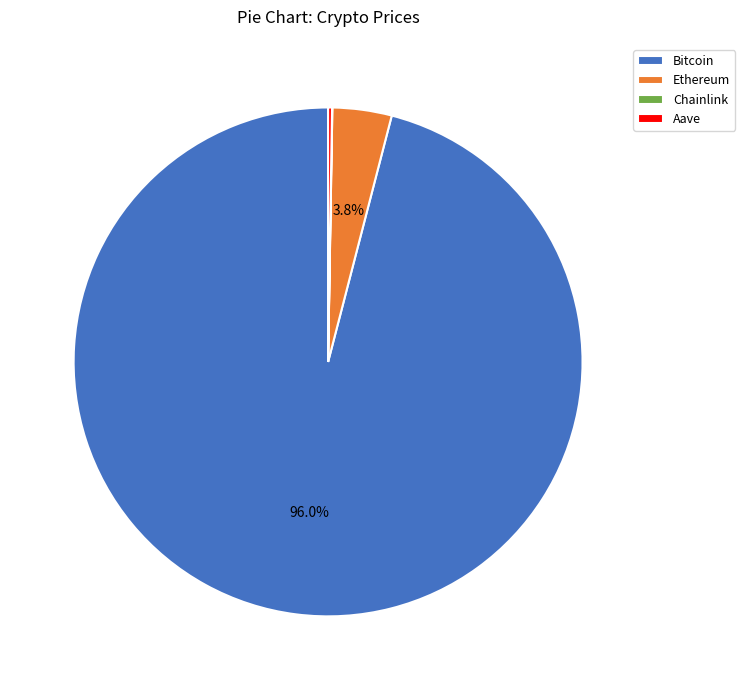

Is there a majority slice in this chart?

Yes